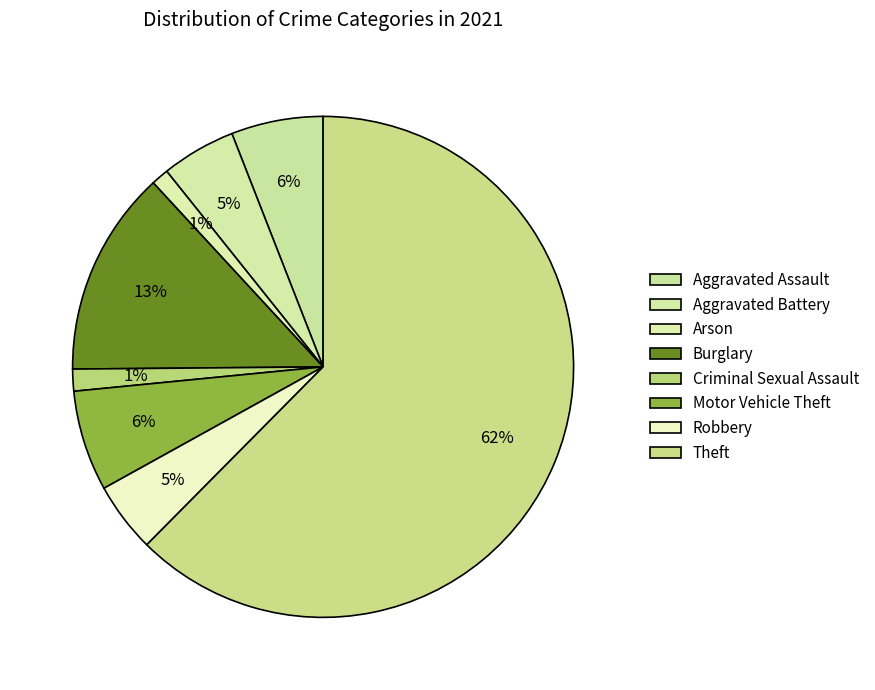

To the nearest percent, what is the difference between the Burglary and Aggravated Battery slice percentages?

8%